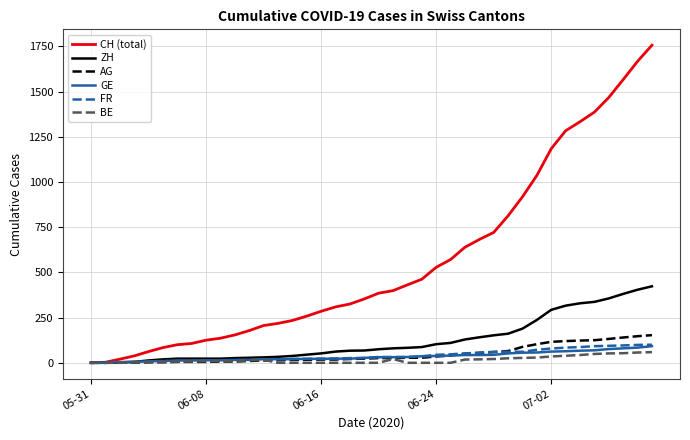

What is the greatest value displayed?

1756